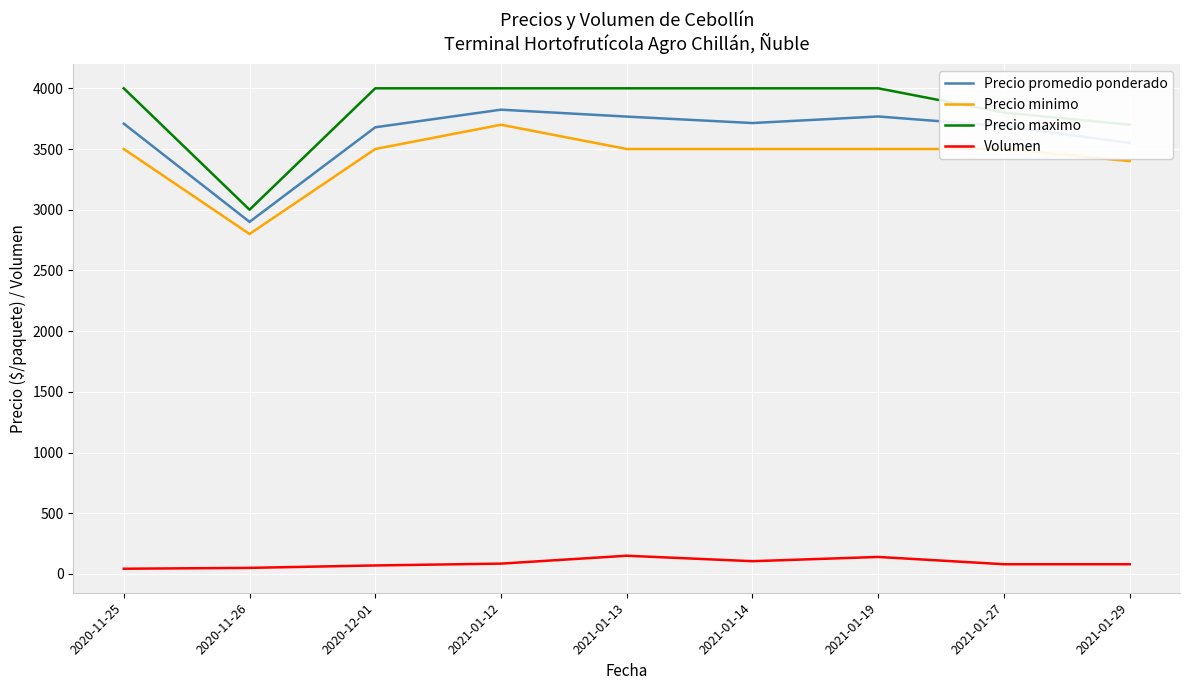

The value of Precio promedio ponderado at 2020-11-26 is 2900. True or false?

True